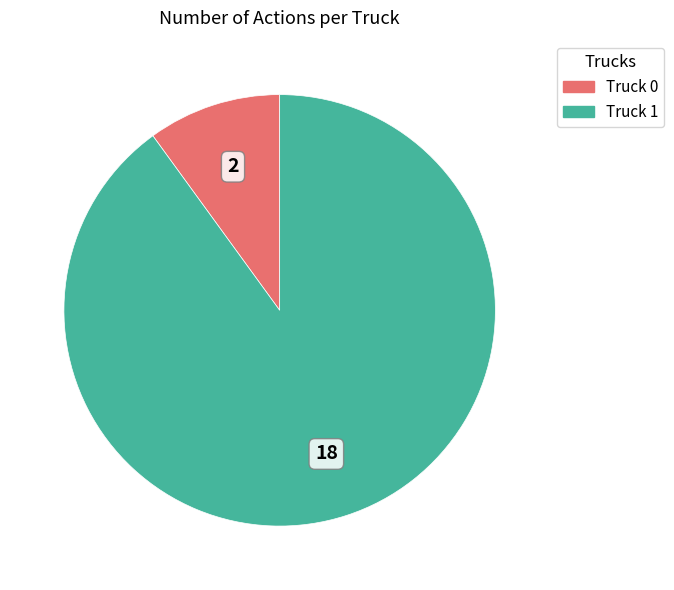

Combined, do Truck 0 and Truck 1 account for over 50%?

Yes